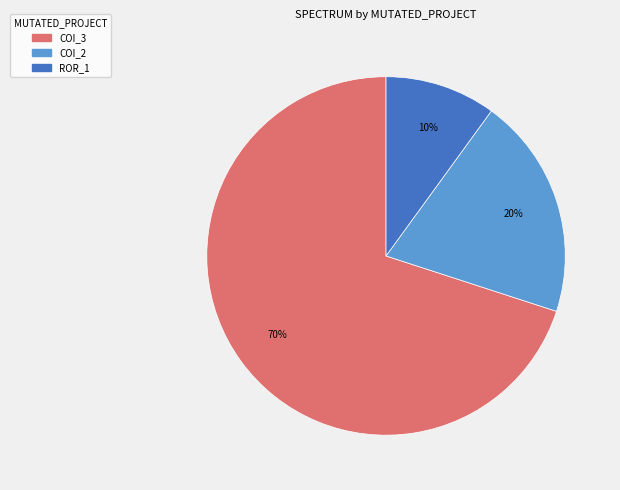

The COI_2 slice represents 34% of the pie. True or false?

False